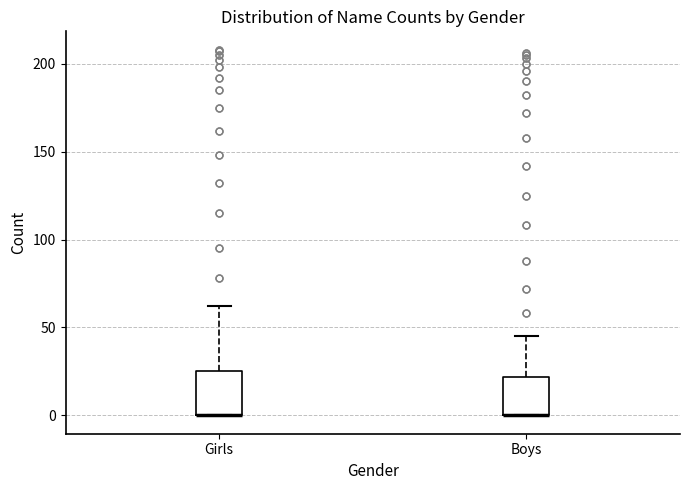

Where does the upper whisker of the box for Boys end on the y-axis? The values are not printed on the chart, so give them approximately, as read against the axis.

45